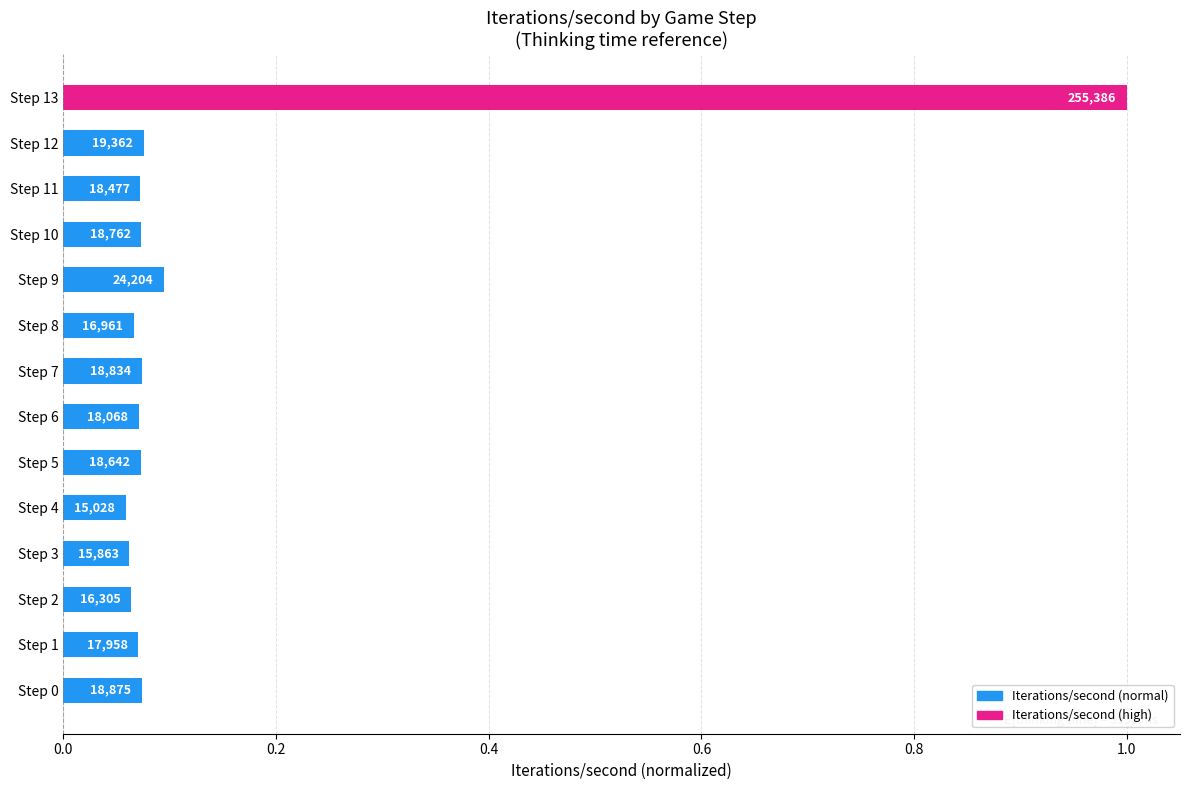

What is the greatest value displayed?

1.0